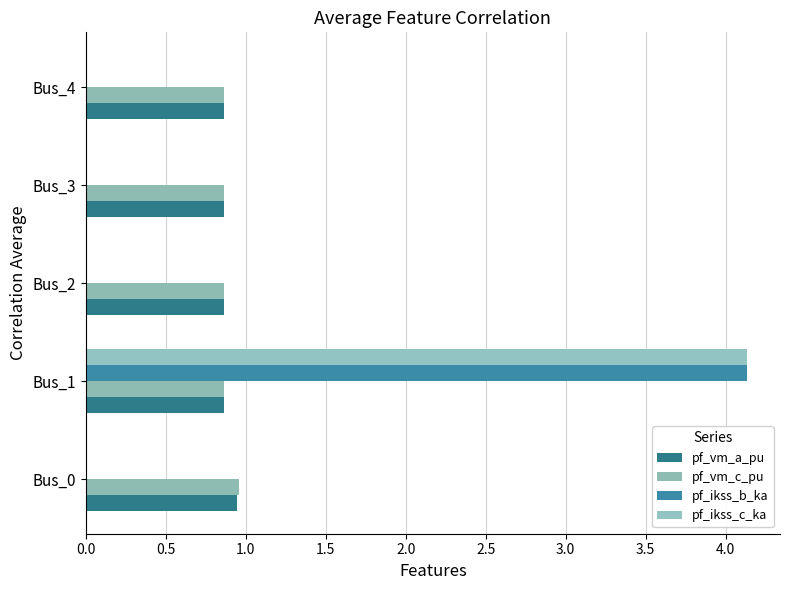

What is the value of the pf_vm_c_pu bar at the 3rd from the left?

0.9